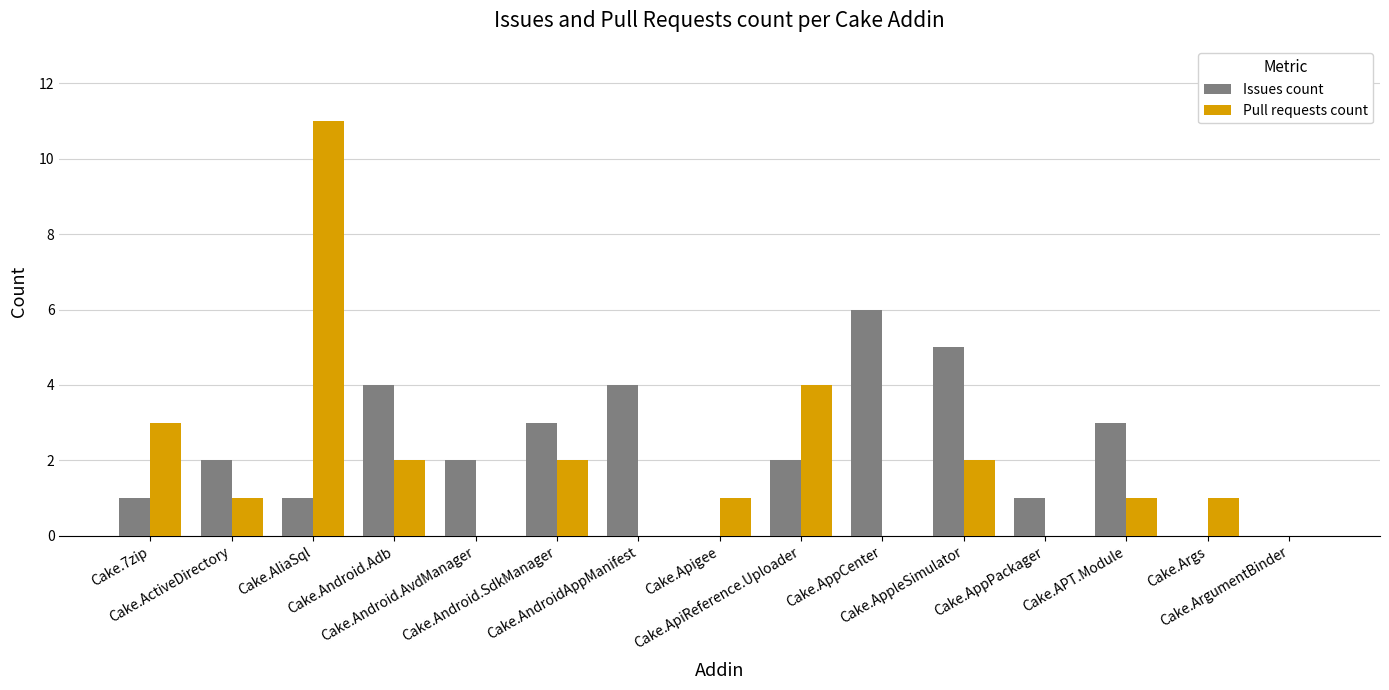

What is the maximum value for Issues count?

6